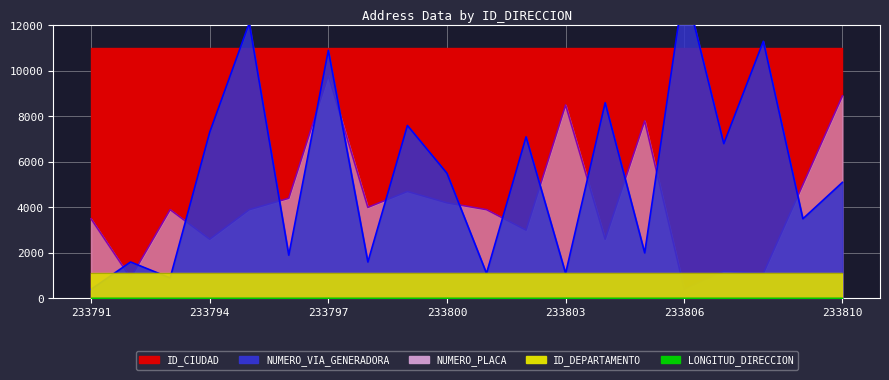

What is the lowest value of the NUMERO_VIA_GENERADORA_DIRECCION series?

4